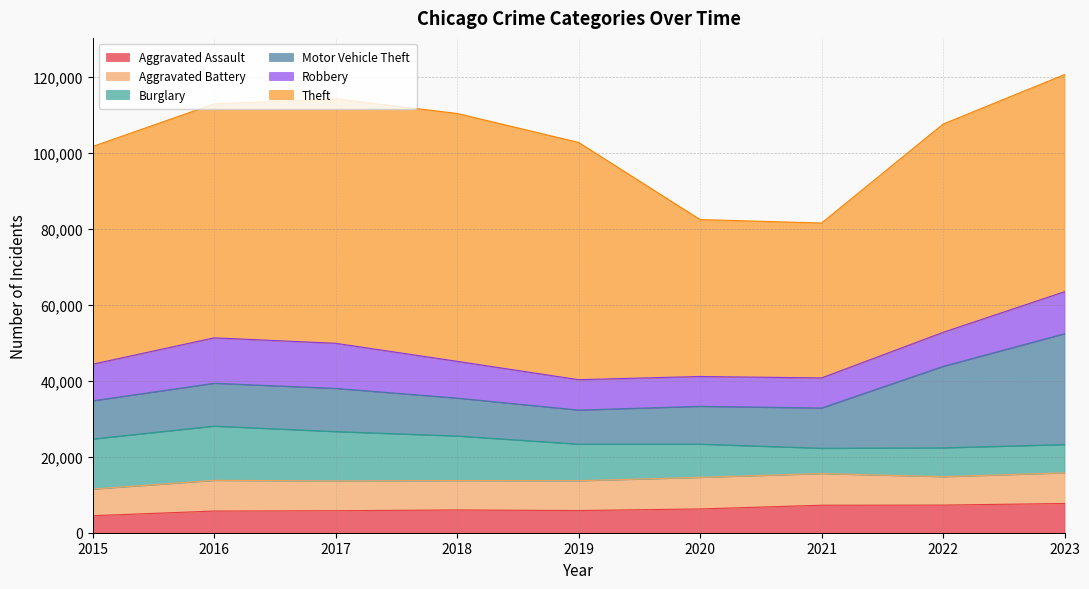

Which category has the lowest value in the Burglary series?

2021